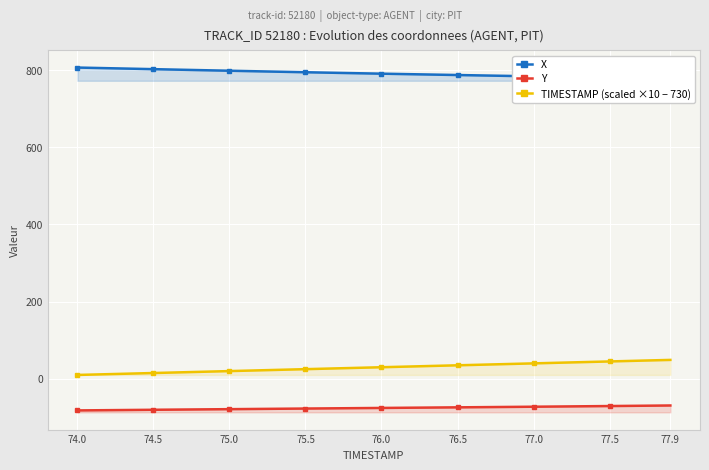

The value of X at 77.9 is 368.3. True or false?

False